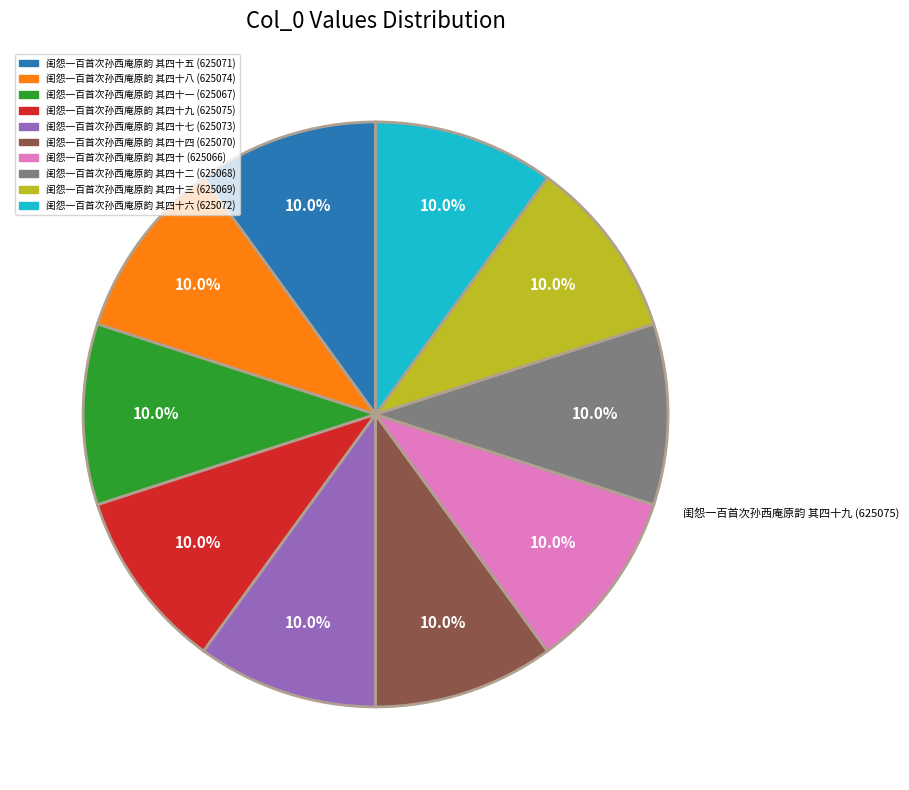

Is there a majority slice in this chart?

No